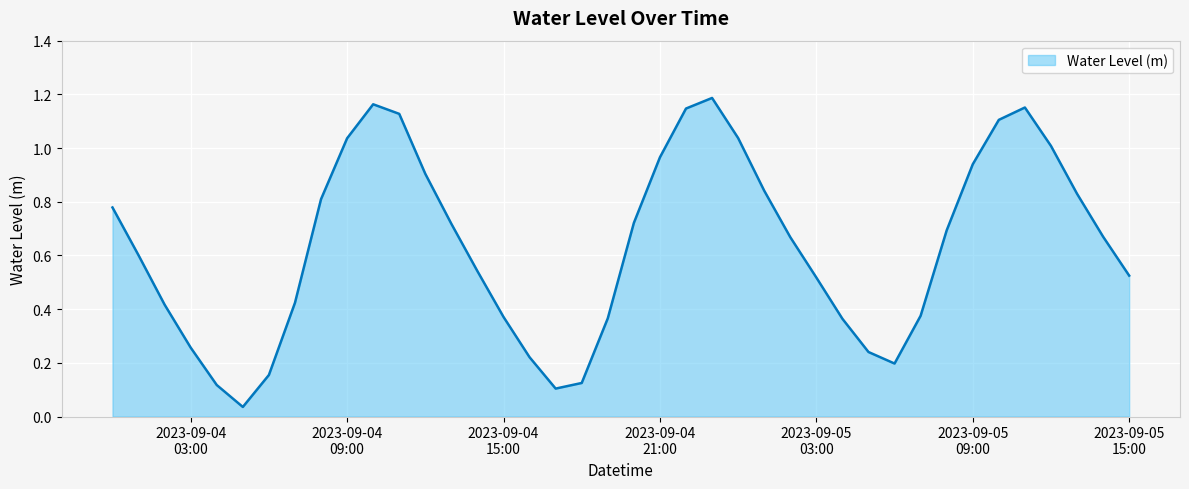

What is the label of the 14th point from the right?

2023-09-05 02:00:00